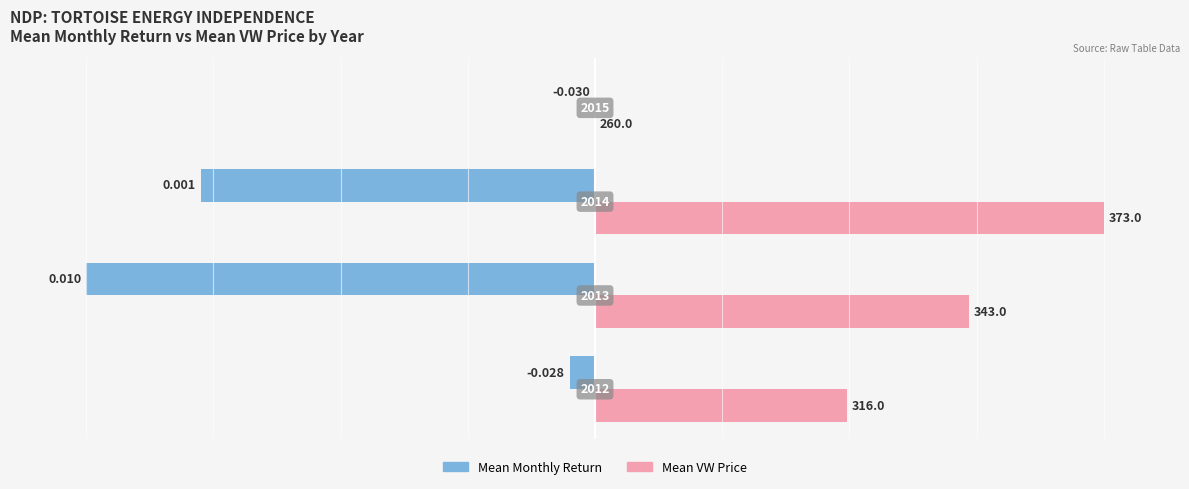

What are all the series names shown in the legend?

Mean Monthly Return, Mean VW Price